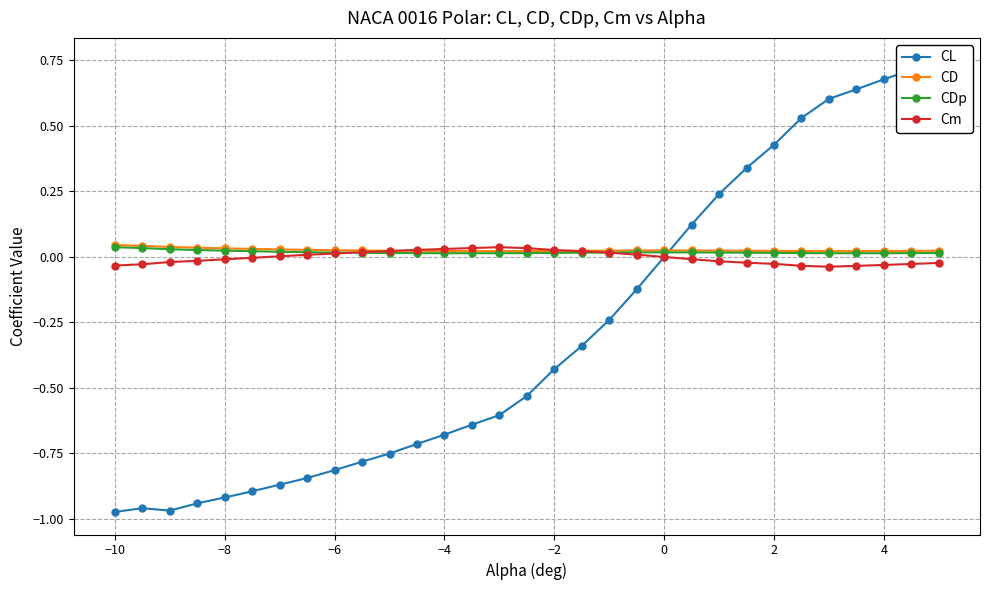

The value of Cm at −6 is 0.0. True or false?

True